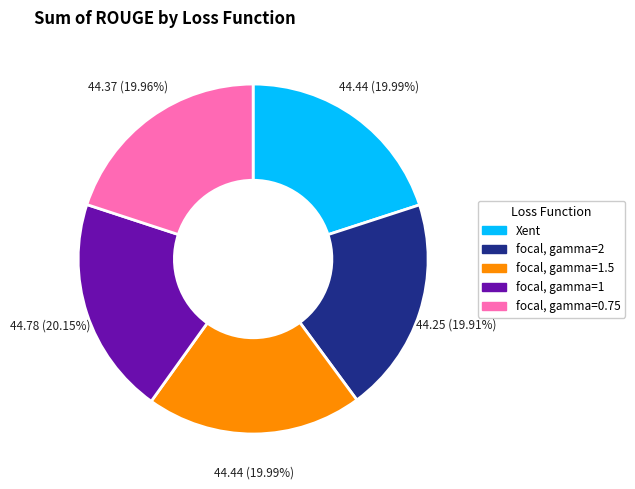

Is there any slice that represents more than half of the pie?

No